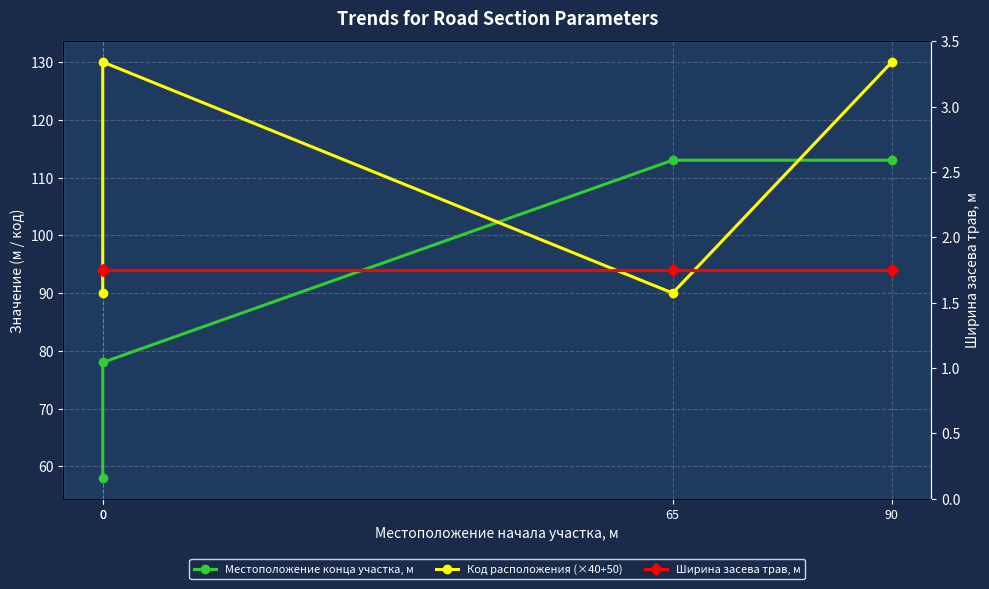

How many lines are shown in the chart?

3